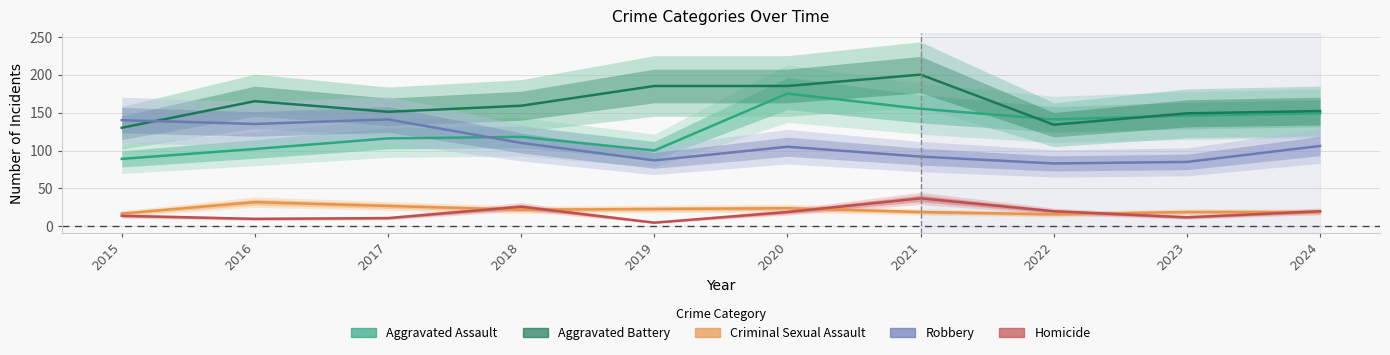

Where does the Aggravated Battery series first go above 159?

2016